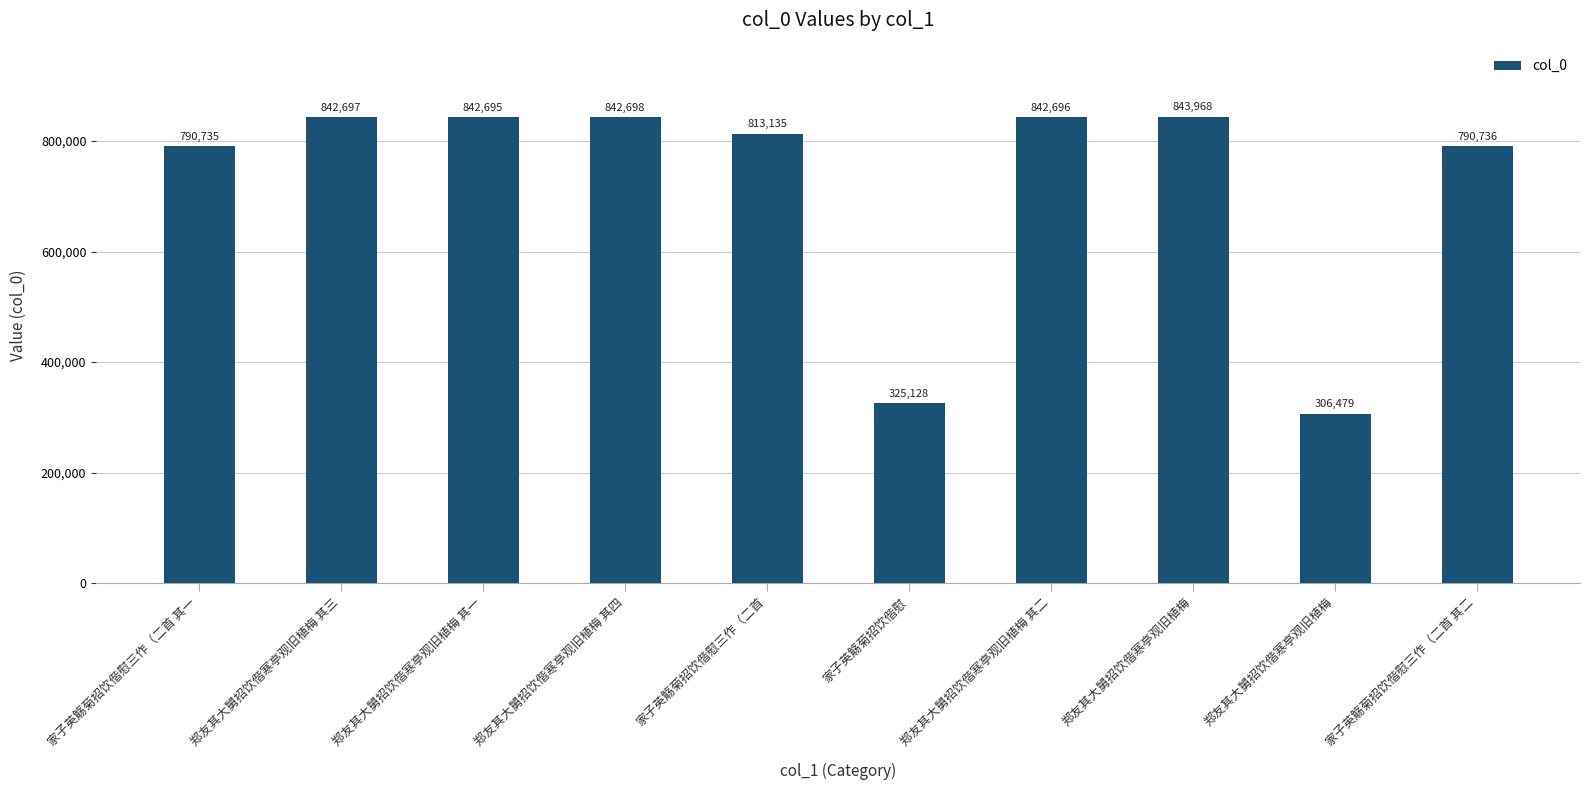

Count the number of categories in the chart.

10